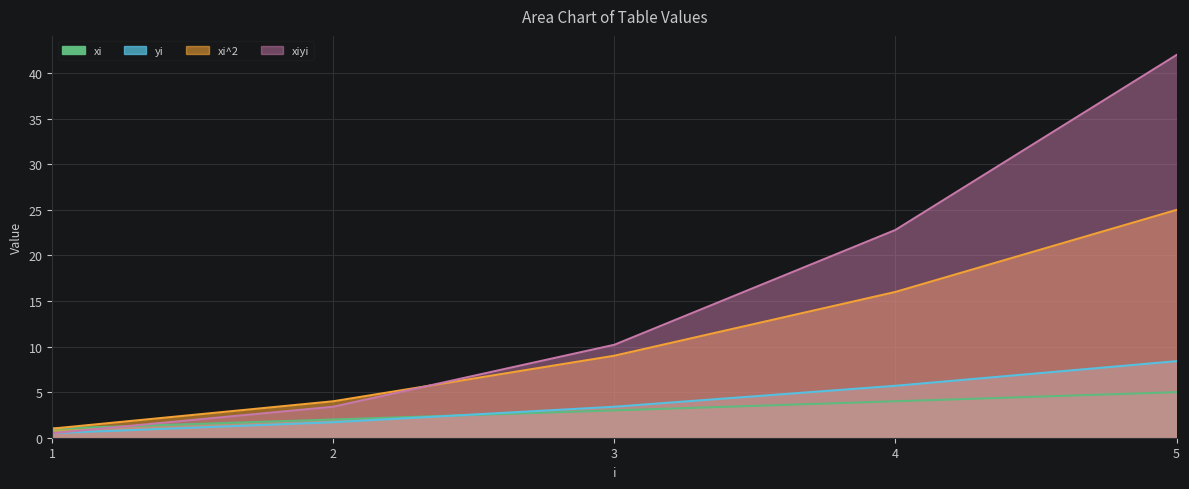

Which series has the largest total across all categories?

xiyi